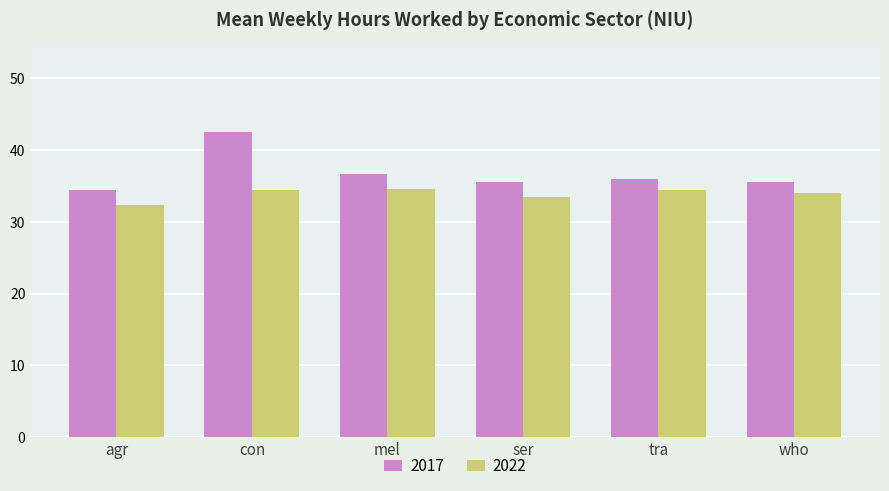

What value does the 2017 series have at who?

35.5